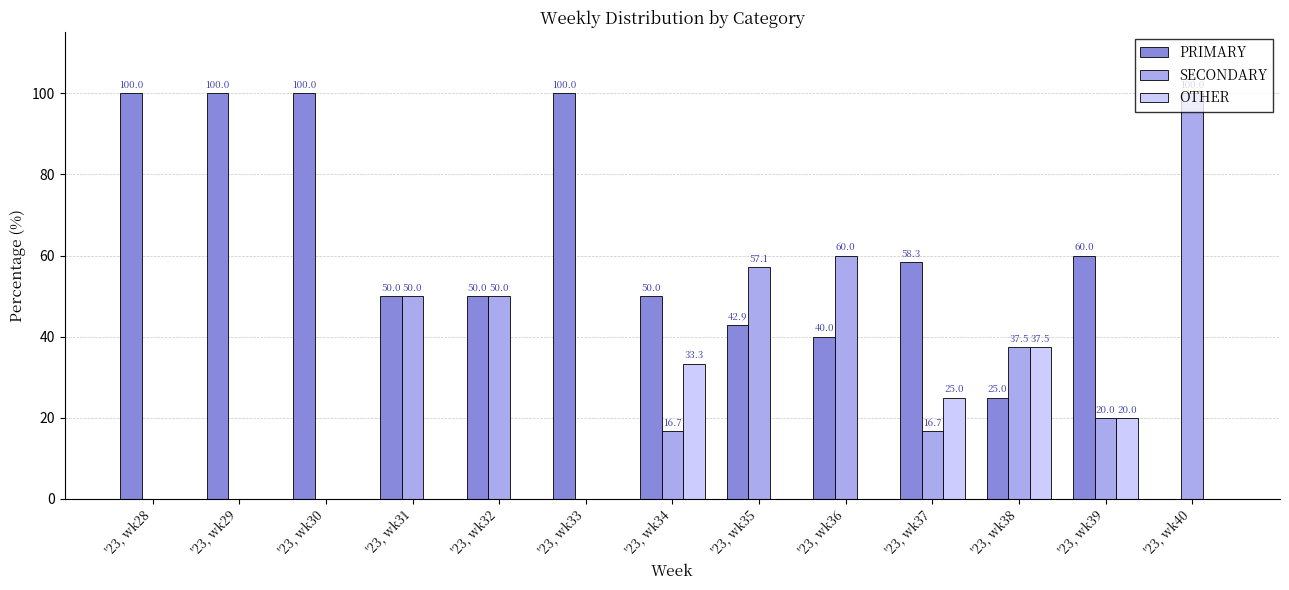

What is the highest value of the OTHER series?

37.5